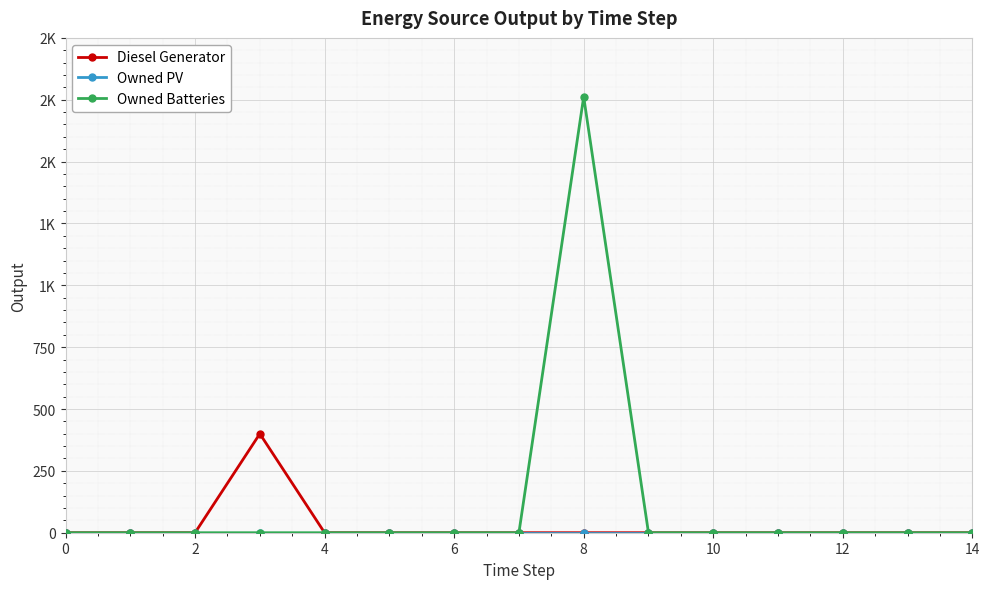

Is this an area chart (filled region under the line)?

No